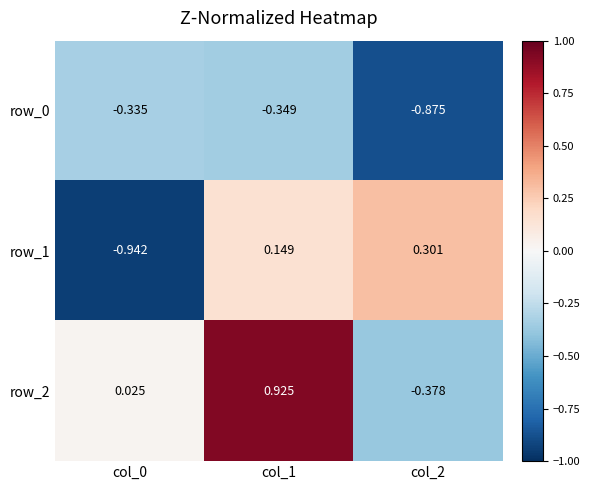

How many values in row_1 are above zero?

2